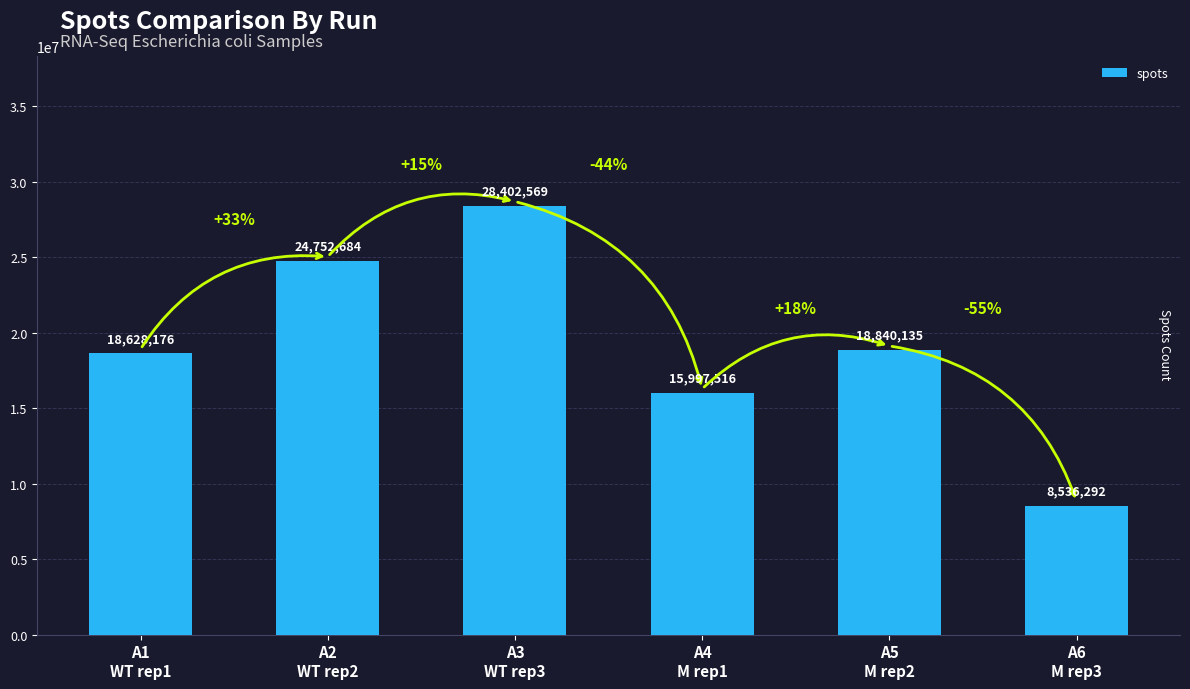

How many values are below 18840135?

3